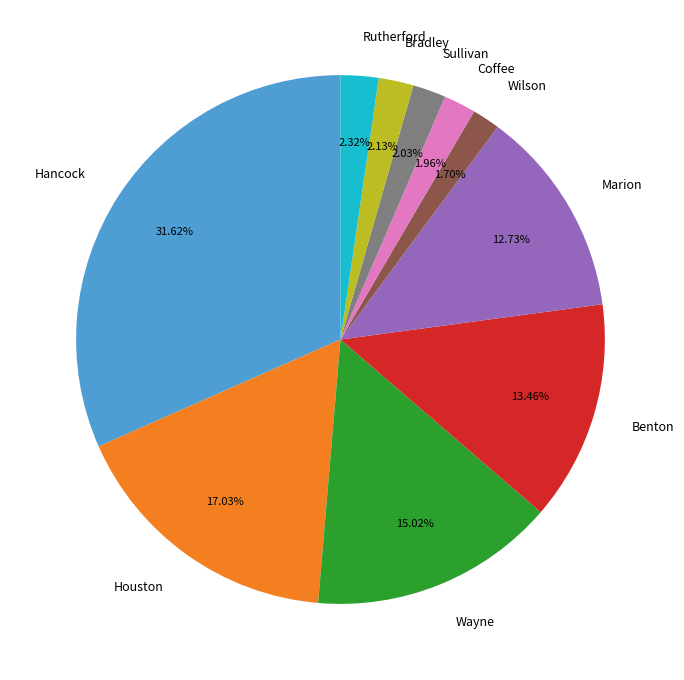

What is the ratio of the value at Coffee to the value at Rutherford?

0.8